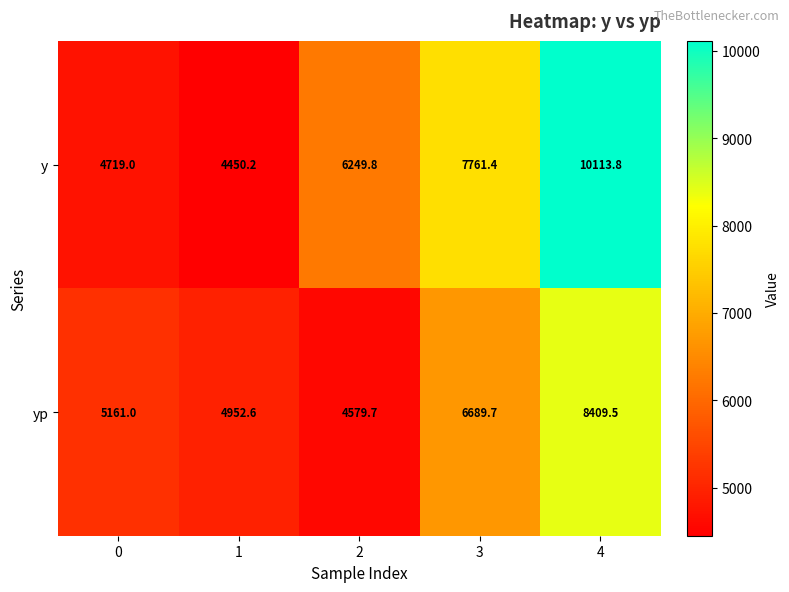

Is it true that y equals 6249.8 at 2?

True